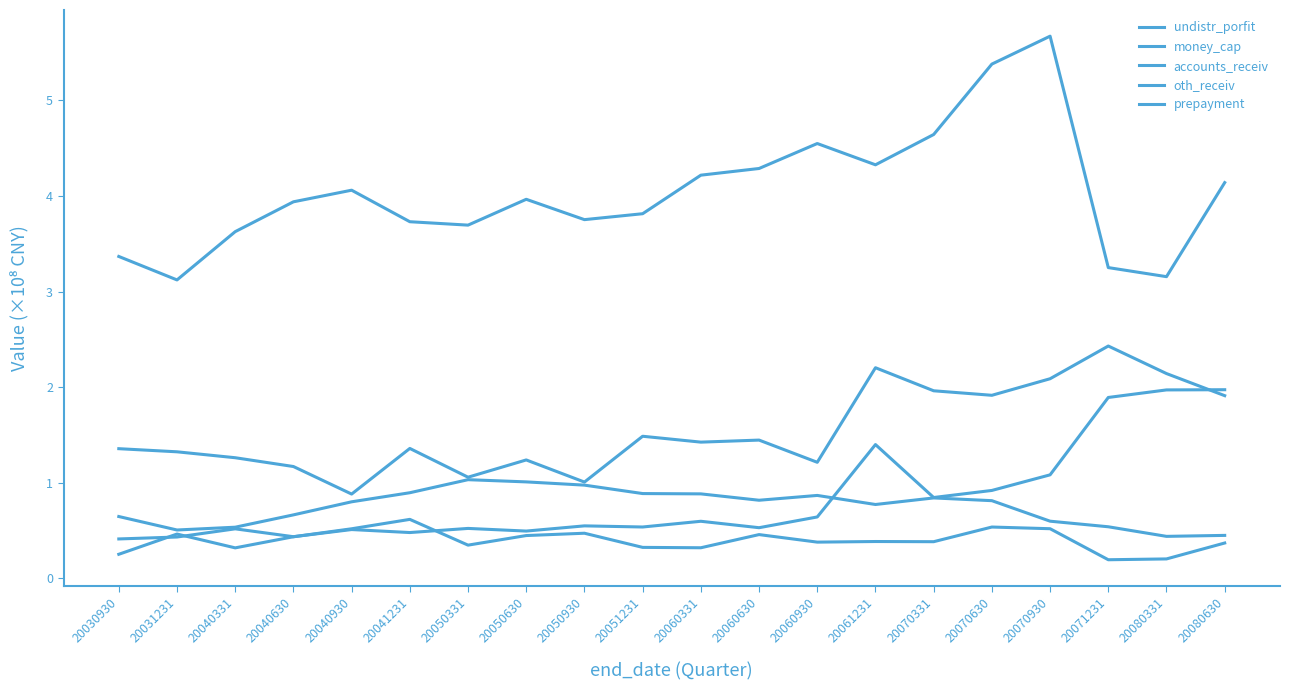

How many lines are shown in the chart?

5